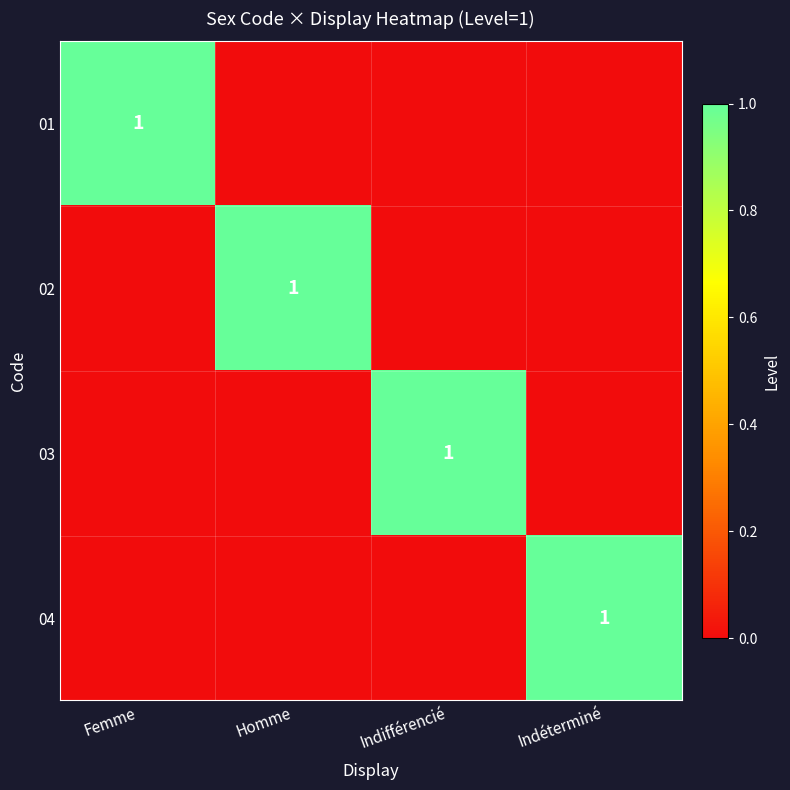

How many positive values does the 01 series have?

1